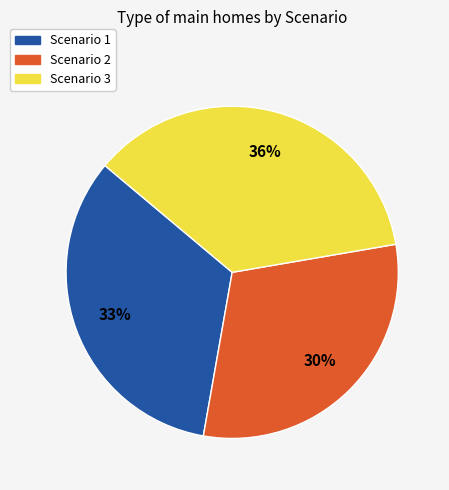

Is the sum of Scenario 1 and Scenario 2 greater than half?

Yes